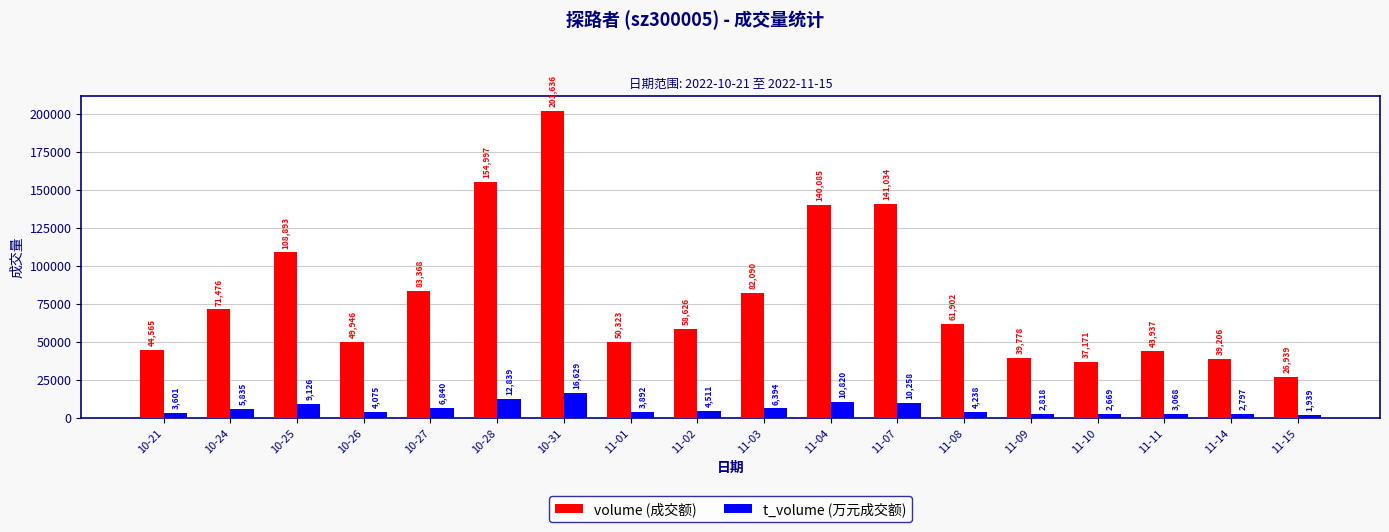

What is the label of the 11th bar from the left?

11-04